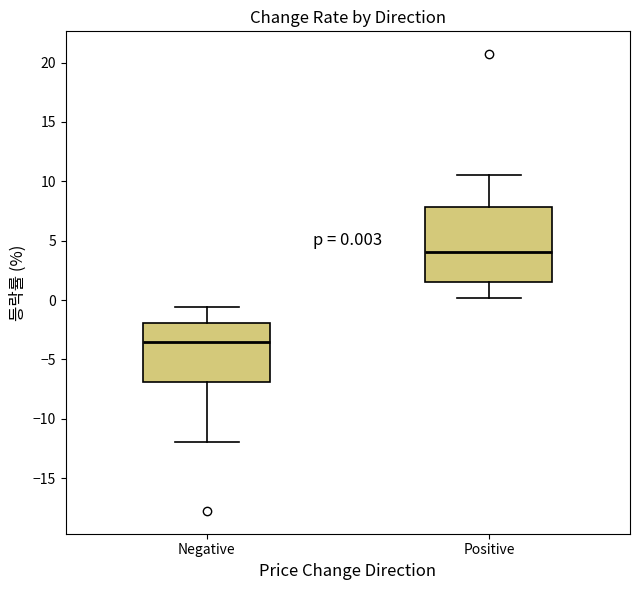

Which box has the highest median line?

Positive